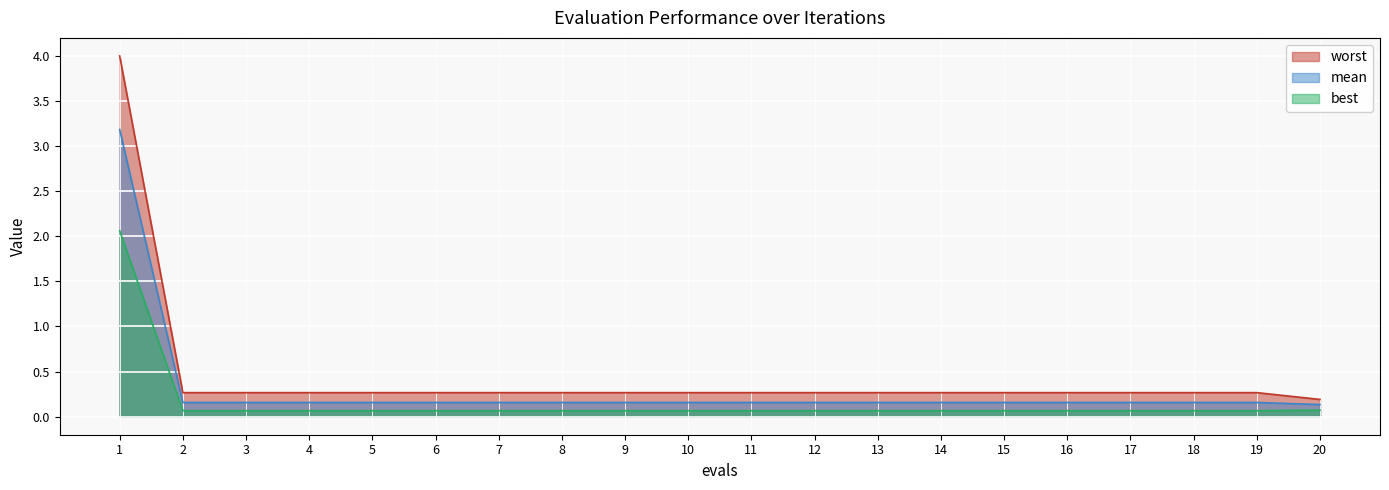

Rank the series at 6 from lowest to highest value.

best, mean, worst